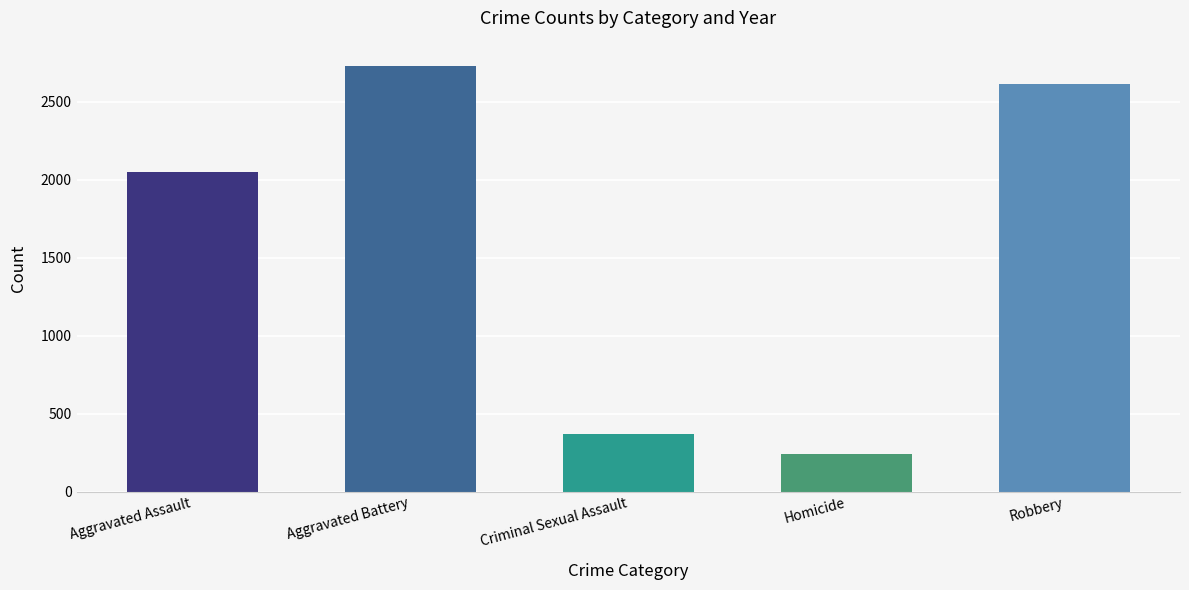

The chart shows a value of 4529 at Robbery. True or false?

False